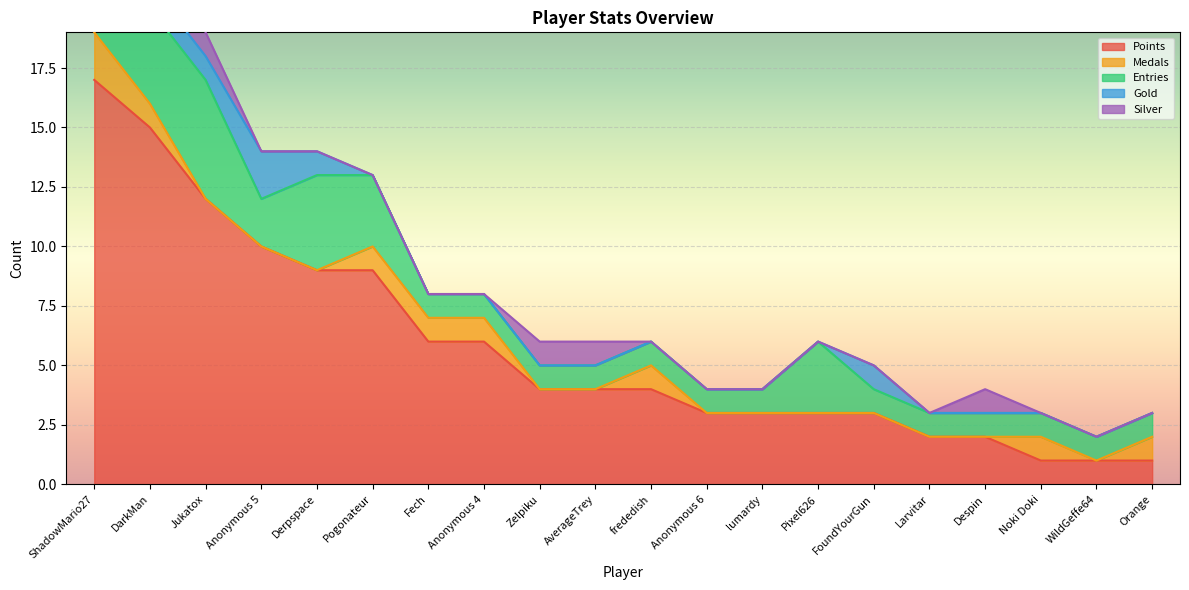

True or false: Medals and Entries intersect in this chart.

False